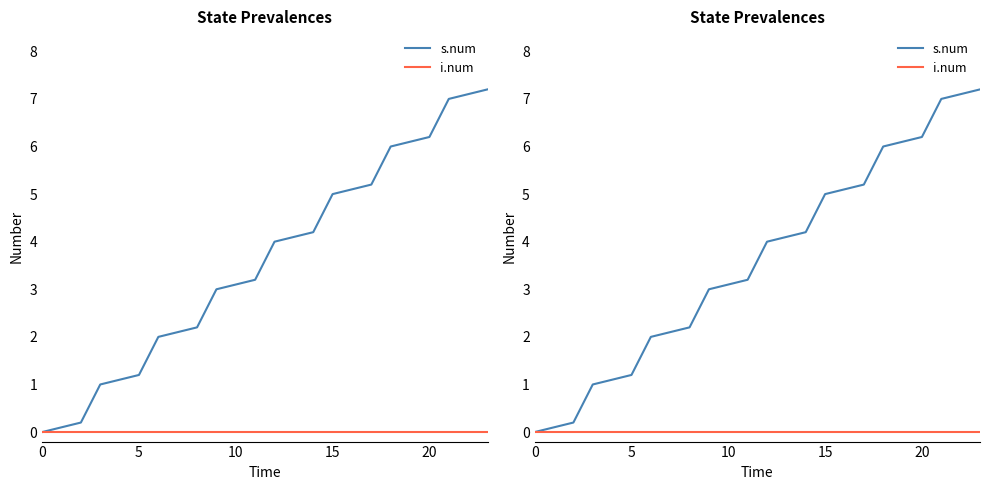

At how many categories does at least one series exceed 3?

14